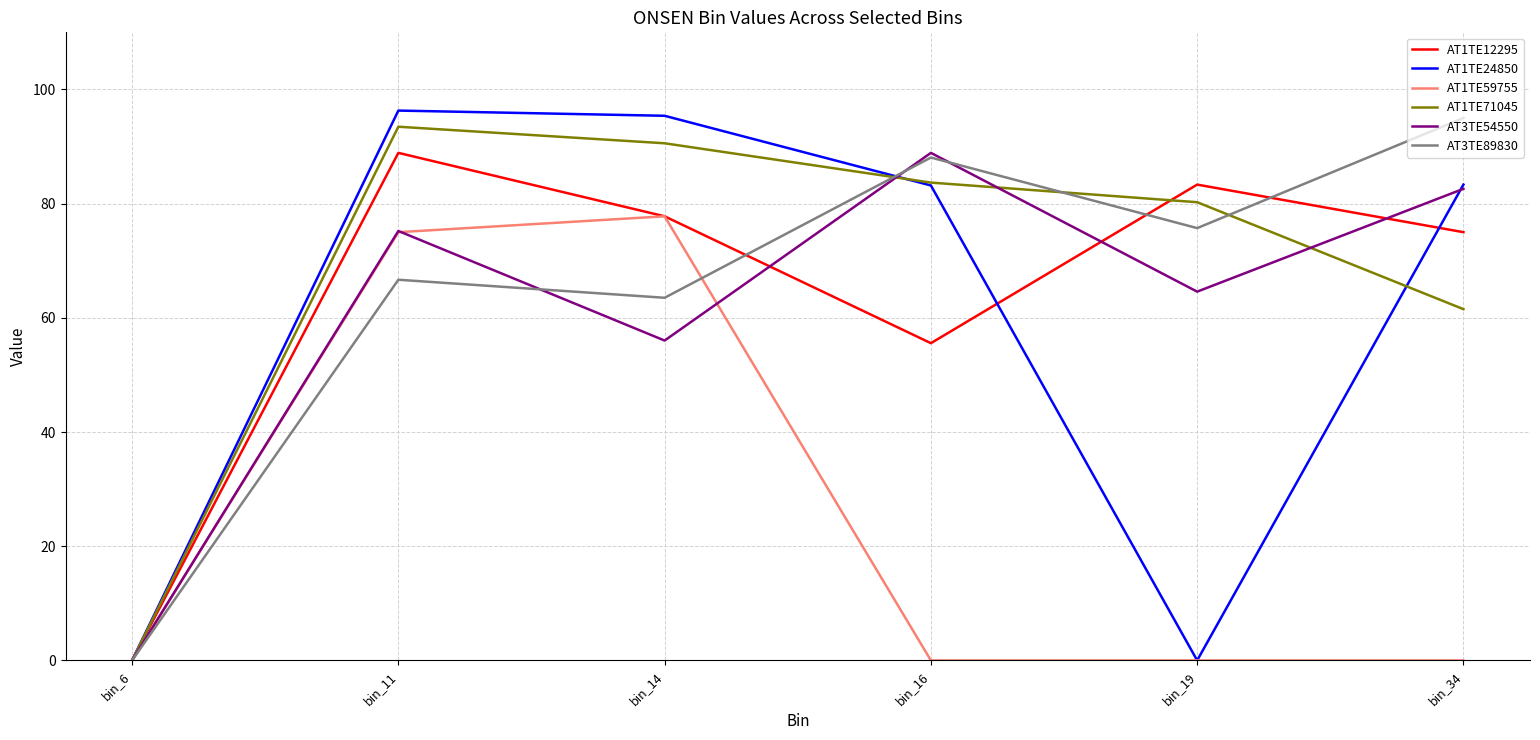

At how many categories does at least one series exceed 51?

5